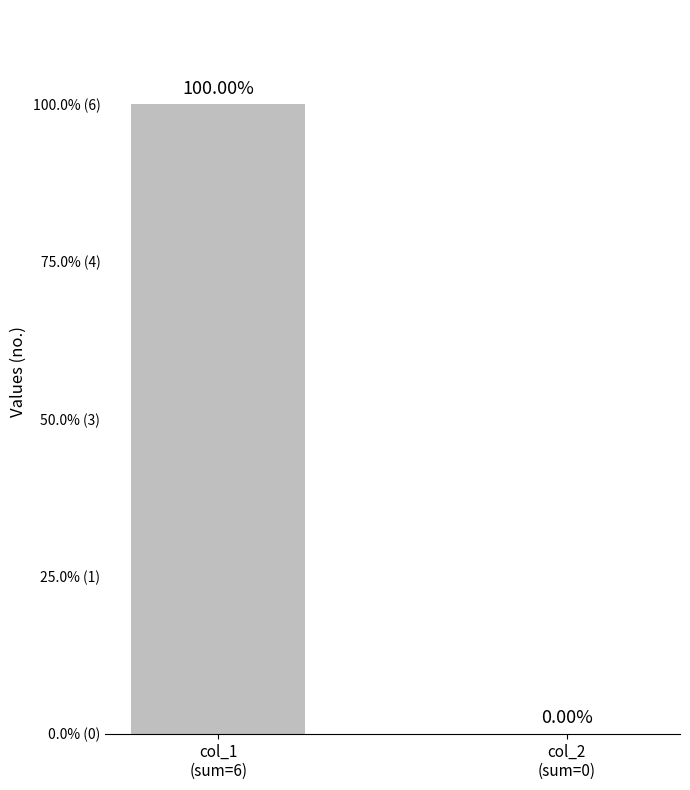

What is the sum of the values at col_1
(sum=6) and col_2
(sum=0)?

6